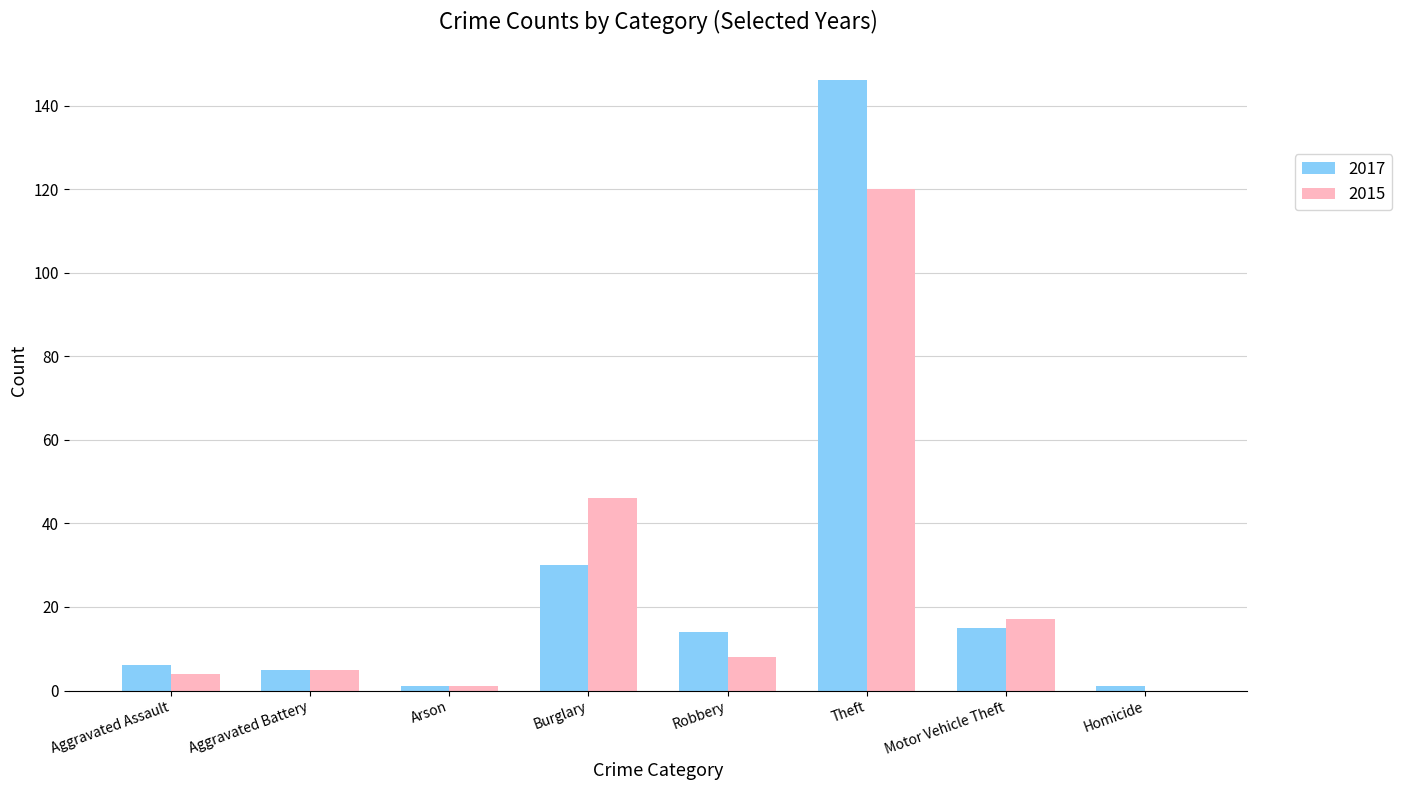

How many distinct data groups are displayed?

2